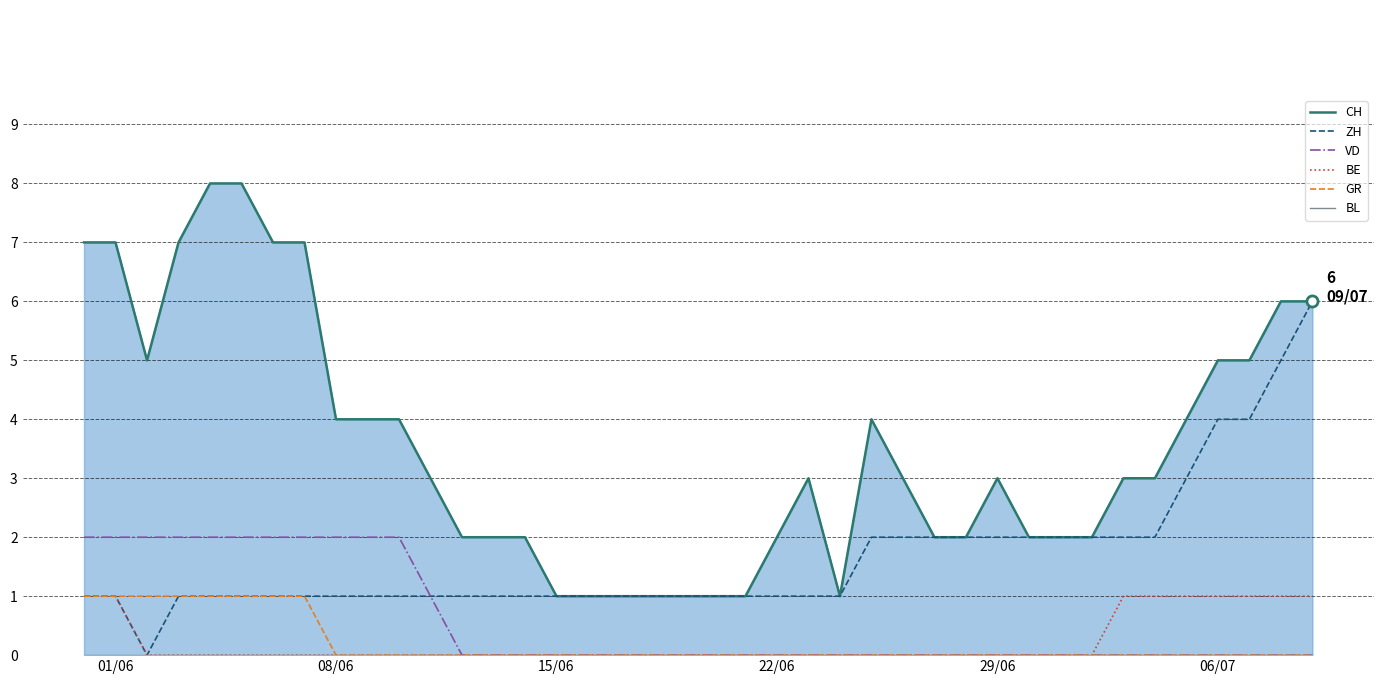

The ZH series shows 6 at 06/07. True or false?

False